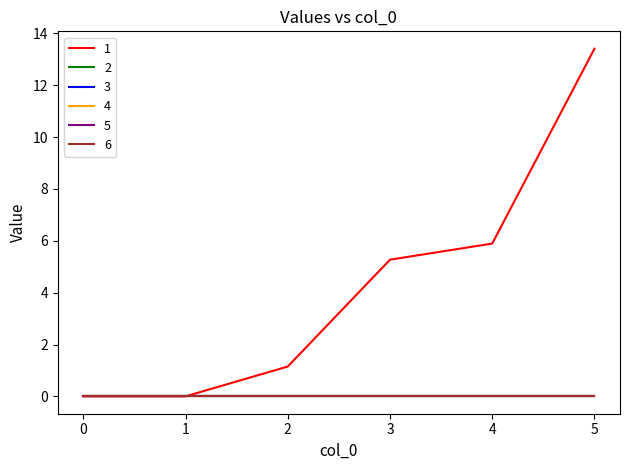

True or false: 2 has a value of 0.0 at 2.

True